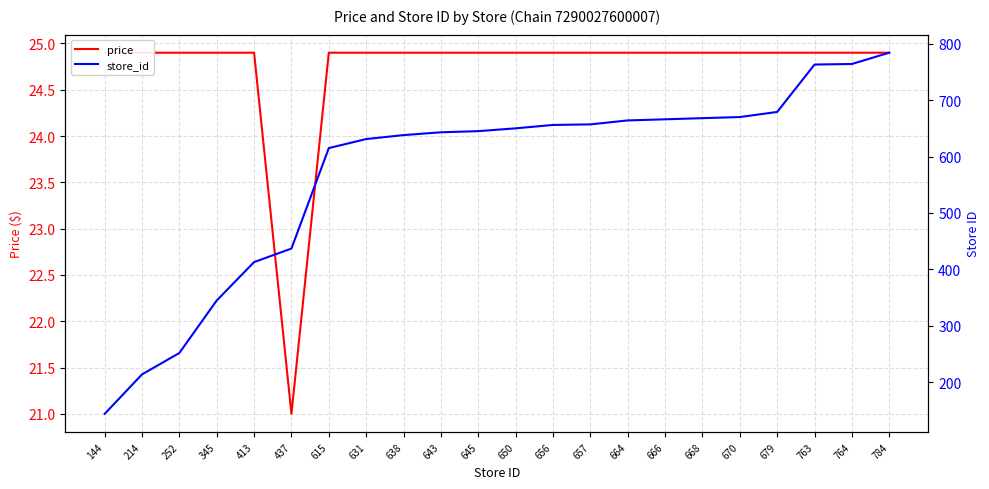

The value of store_id at 214 is 214.0. True or false?

True